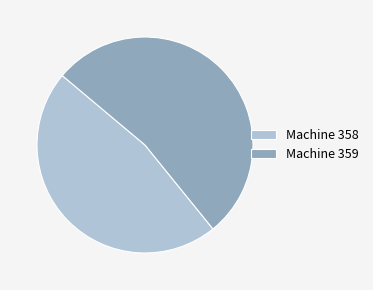

Which category has the smallest portion of the pie?

Machine 358